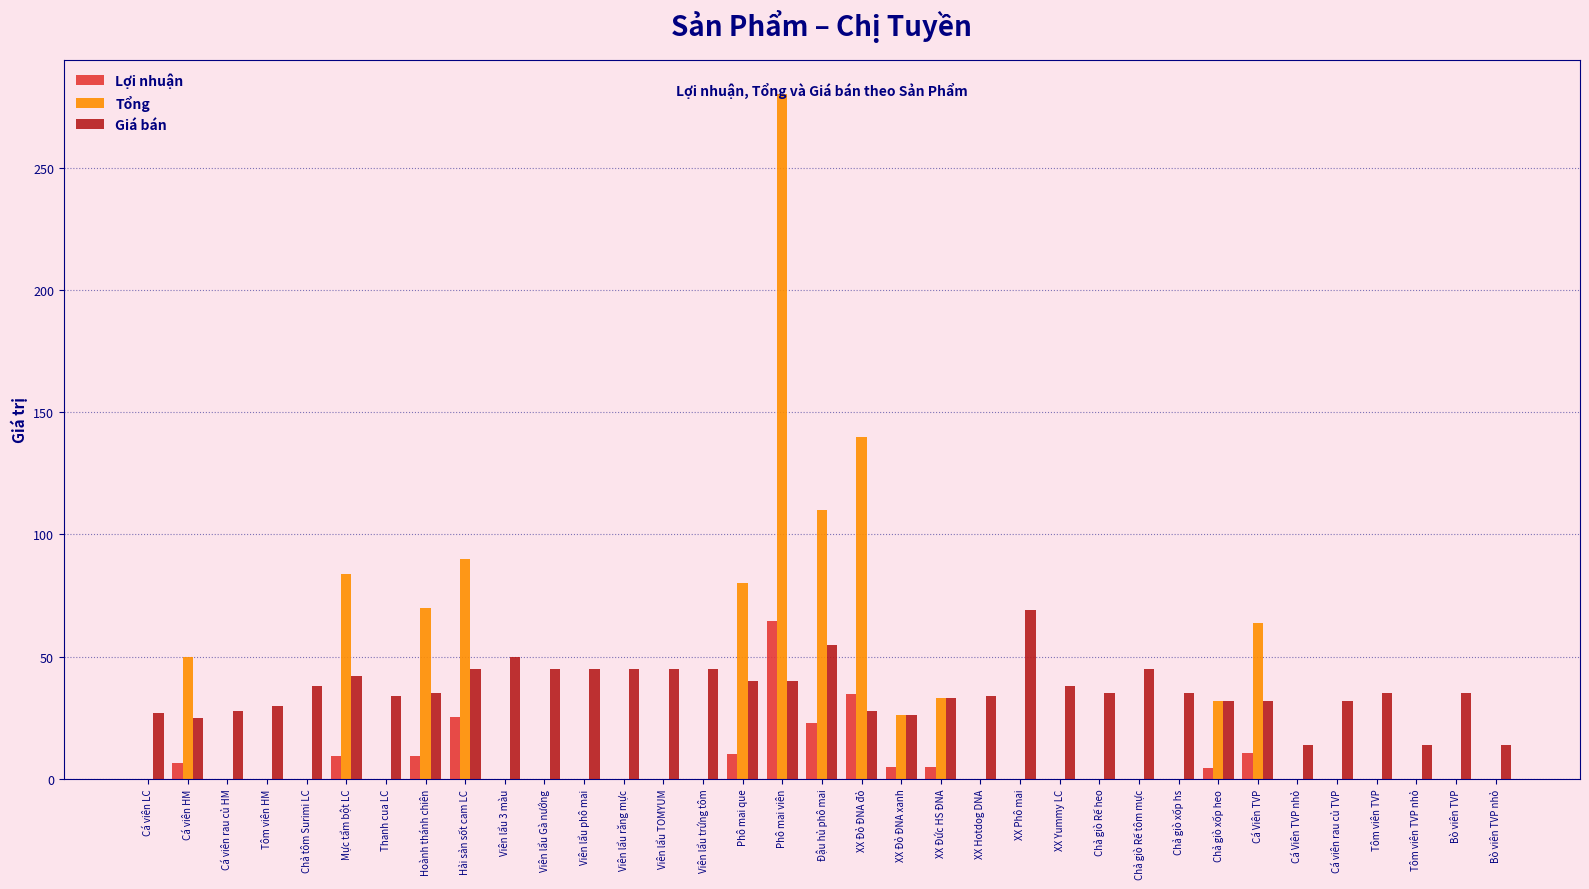

What is the greatest value displayed?

280.0